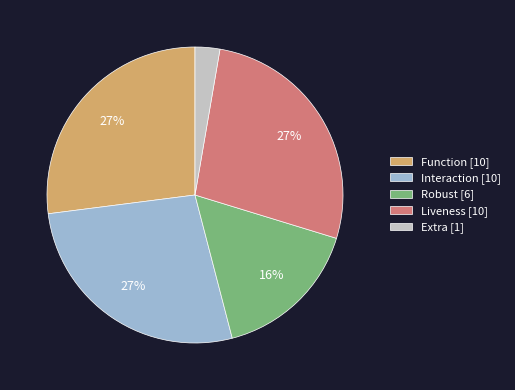

True or false: Robust accounts for 7% of the total.

False